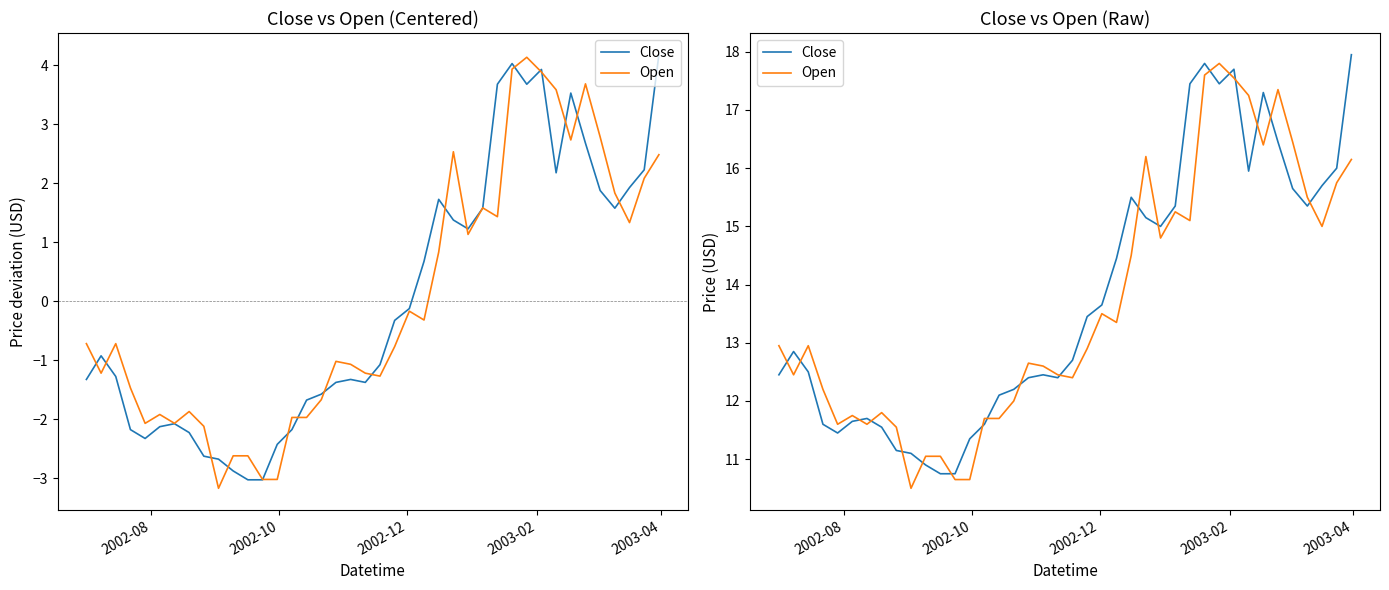

How many categories are shown in the chart?

40